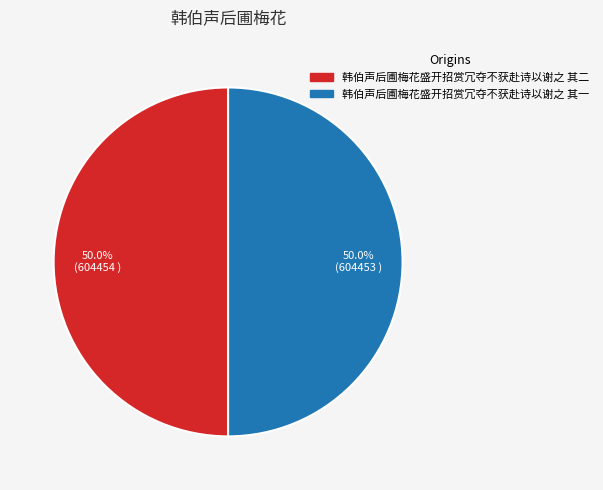

How many segments does this pie chart have?

2